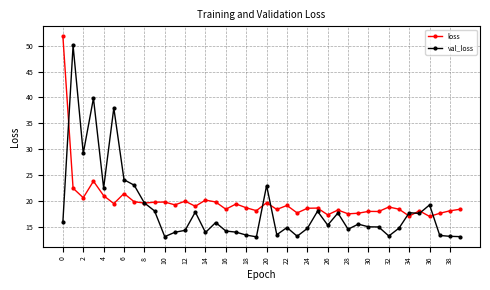

What are all the series names shown in the legend?

loss, val_loss